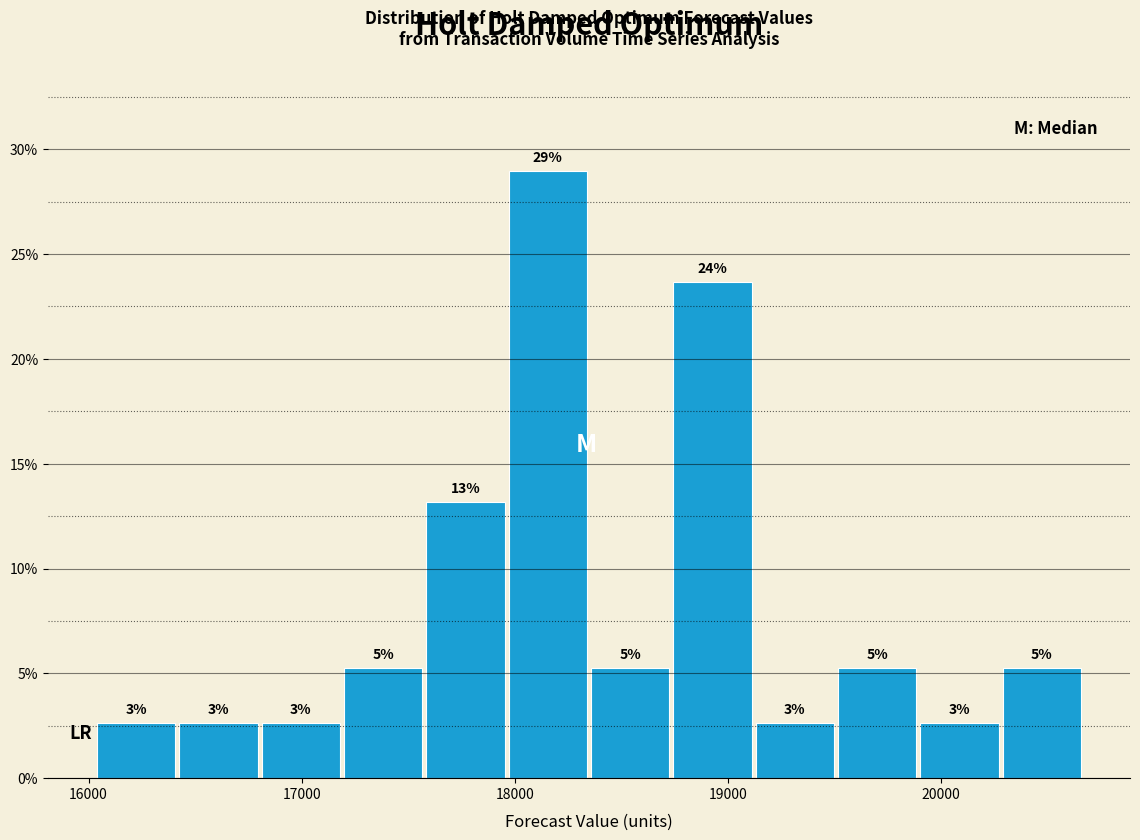

Around what value on the x-axis is the tallest bar? Give the approximate position of its centre, as read against the axis.

18200